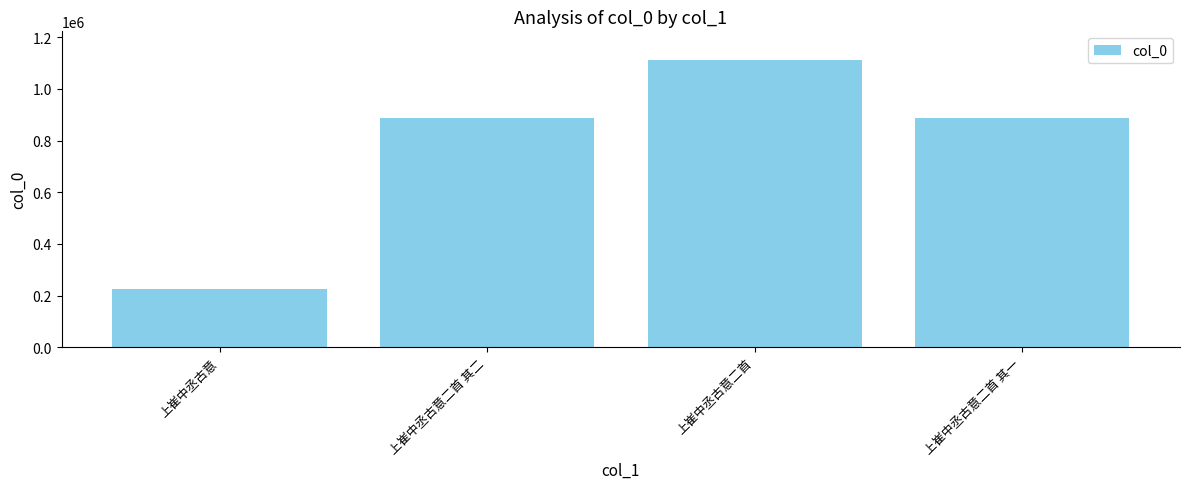

How many distinct data groups are displayed?

1